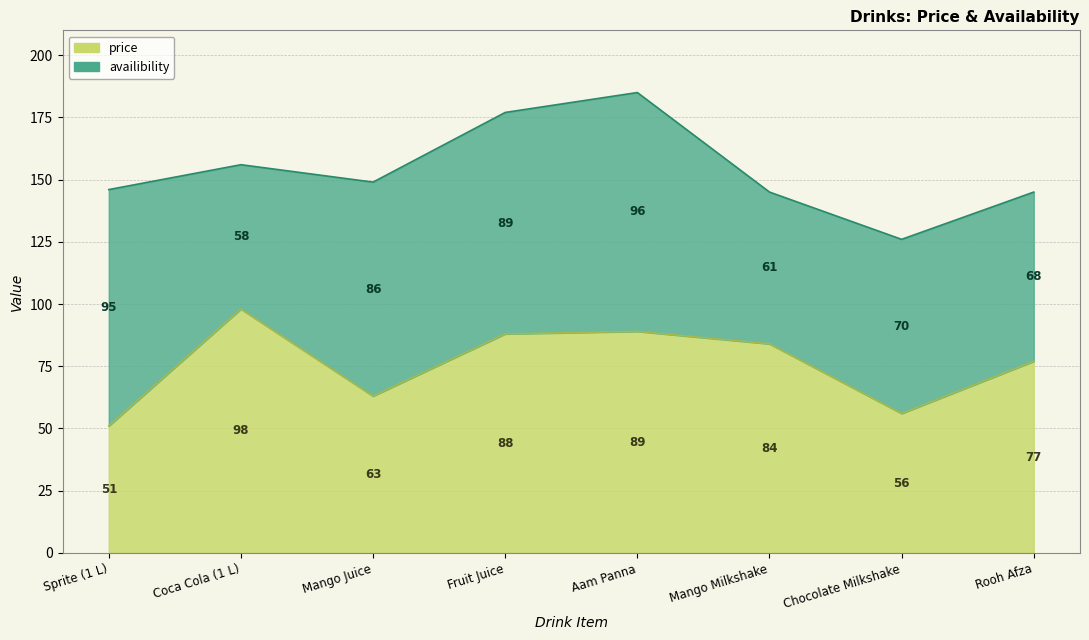

List the labels in order of value, smallest first.

Sprite (1 L), Chocolate Milkshake, Mango Juice, Rooh Afza, Mango Milkshake, Fruit Juice, Aam Panna, Coca Cola (1 L)